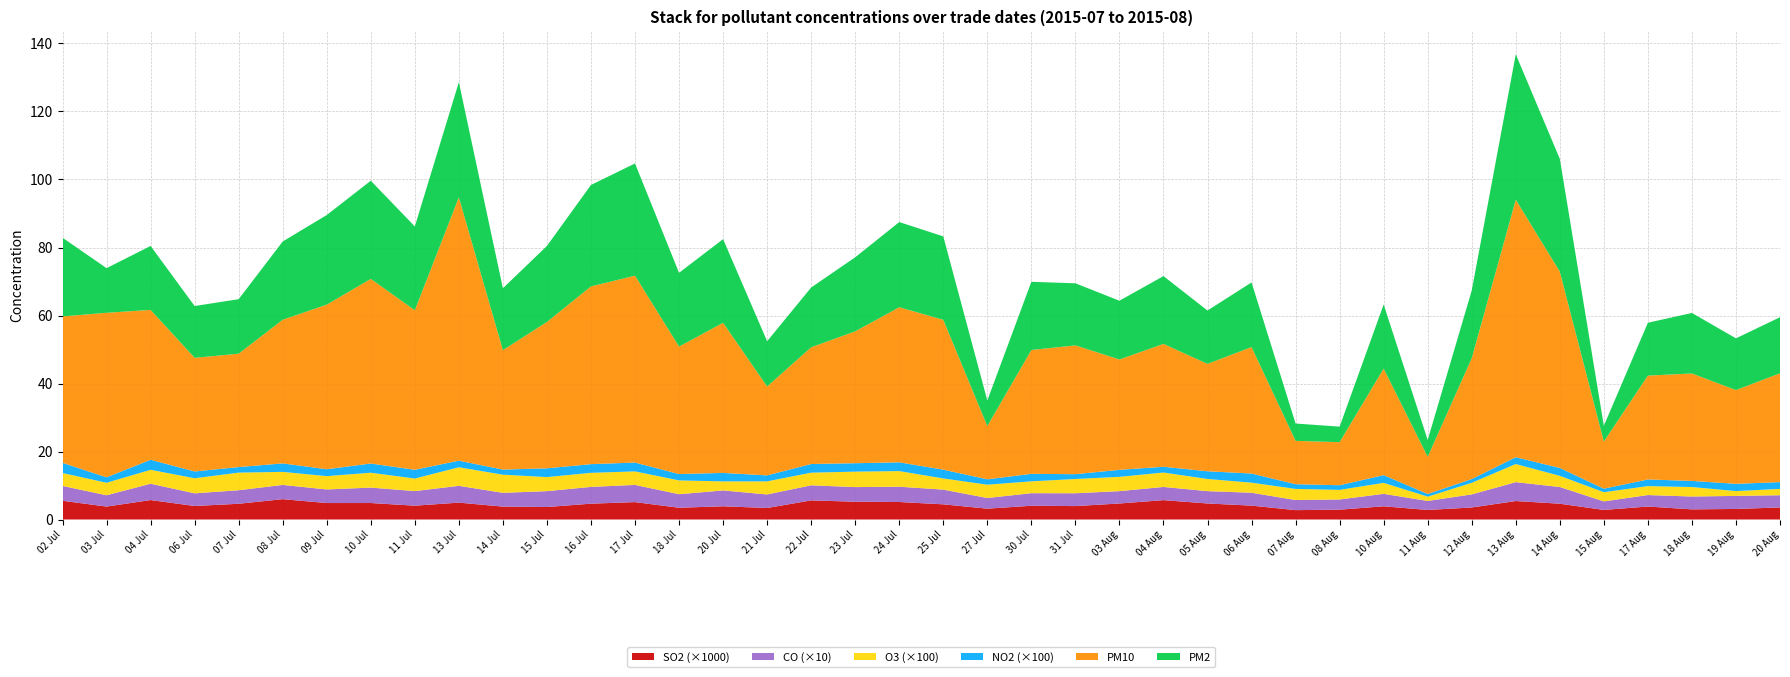

Reading left to right, transcribe all the data shown in this chart.

SO2: 0.0	0.0	0.0	0.0	0.0	0.0	0.0	0.0	0.0	0.0	0.0	0.0	0.0	0.0	0.0	0.0	0.0	0.0	0.0	0.0	0.0	0.0	0.0	0.0	0.0	0.0	0.0	0.0	0.0	0.0	0.0	0.0	0.0	0.0	0.0	0.0	0.0	0.0	0.0	0.0
CO: 0.4	0.3	0.5	0.4	0.4	0.4	0.4	0.5	0.4	0.5	0.4	0.5	0.5	0.5	0.4	0.5	0.4	0.4	0.4	0.4	0.4	0.3	0.4	0.4	0.4	0.4	0.4	0.4	0.3	0.3	0.4	0.3	0.4	0.6	0.5	0.3	0.3	0.4	0.4	0.4
O3: 0.0	0.0	0.0	0.0	0.1	0.0	0.0	0.0	0.0	0.1	0.1	0.0	0.0	0.0	0.0	0.0	0.0	0.0	0.0	0.0	0.0	0.0	0.0	0.0	0.0	0.0	0.0	0.0	0.0	0.0	0.0	0.0	0.0	0.1	0.0	0.0	0.0	0.0	0.0	0.0
NO2: 0.0	0.0	0.0	0.0	0.0	0.0	0.0	0.0	0.0	0.0	0.0	0.0	0.0	0.0	0.0	0.0	0.0	0.0	0.0	0.0	0.0	0.0	0.0	0.0	0.0	0.0	0.0	0.0	0.0	0.0	0.0	0.0	0.0	0.0	0.0	0.0	0.0	0.0	0.0	0.0
PM10: 43.1	48.4	44.1	33.4	33.3	42.3	48.4	54.3	46.9	77.5	35.1	43.1	52.3	55.0	37.5	44.2	26.1	34.3	38.8	45.6	44.1	15.7	36.4	37.9	32.5	36.1	31.6	37.2	12.8	12.7	31.3	10.9	35.5	75.7	57.7	13.9	30.5	31.6	27.6	32.0
PM2: 23.1	13.1	18.8	15.2	16.0	23.0	26.4	28.9	24.6	33.9	18.2	22.4	29.8	33.0	21.7	24.6	13.3	17.6	21.8	25.1	24.5	7.5	20.1	18.3	17.3	19.9	15.7	19.0	5.1	4.6	18.9	5.0	19.9	42.8	33.2	4.6	15.5	17.8	15.2	16.5